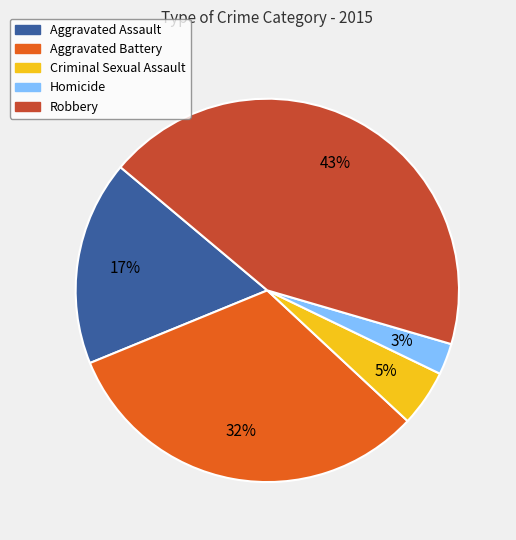

To the nearest percent, what is the average slice percentage?

20%